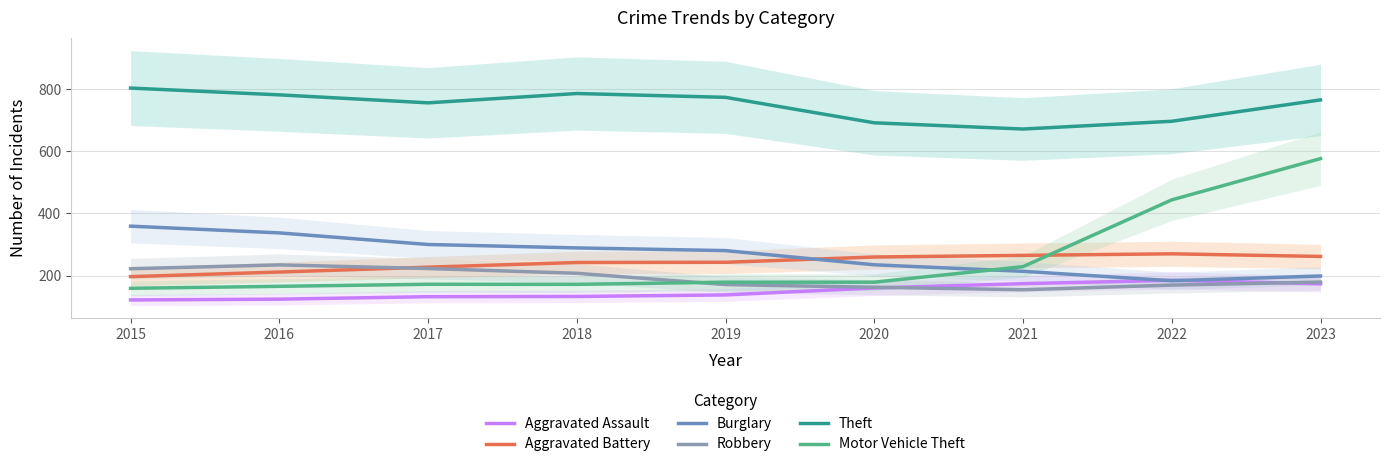

Rank the categories by Burglary value from lowest to highest.

2022, 2023, 2021, 2020, 2019, 2018, 2017, 2016, 2015